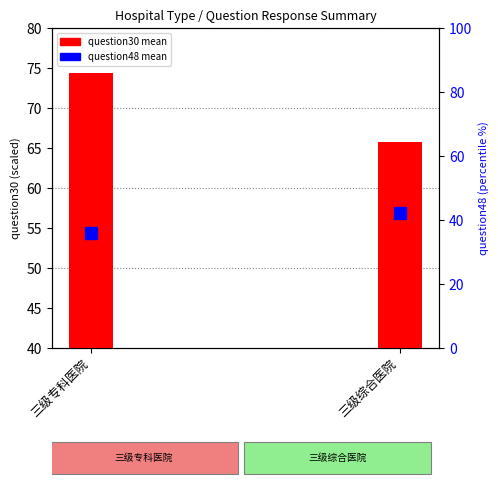

What is the change in value from 三级专科医院 to 三级综合医院?

-8.6